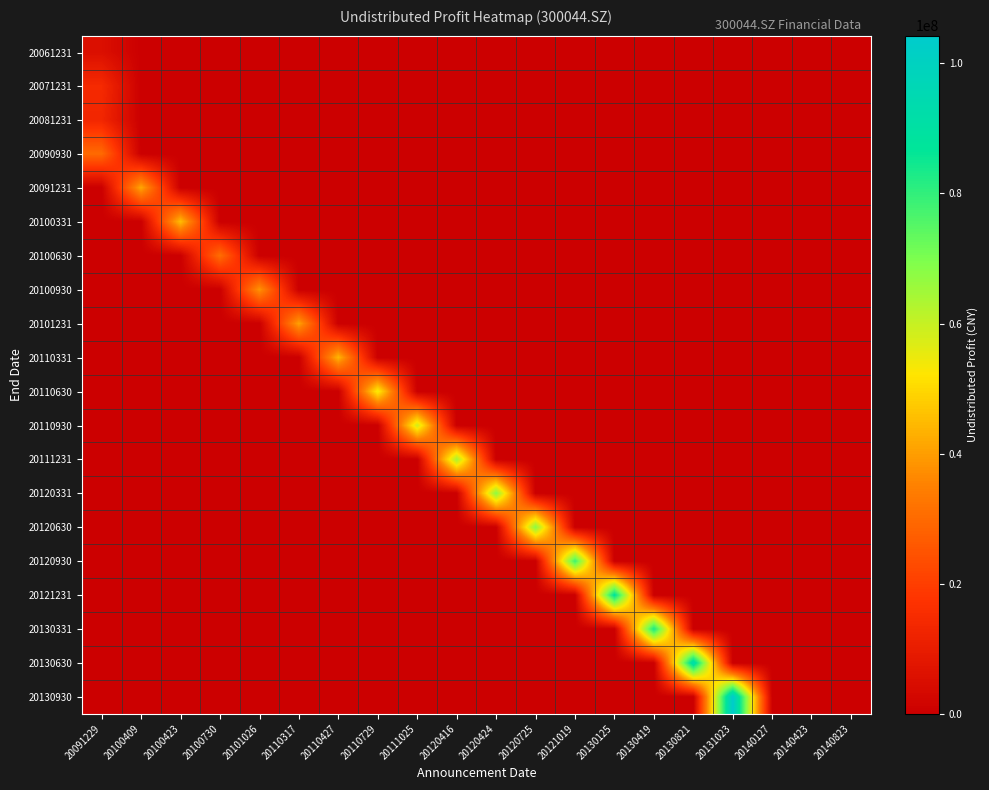

What is the difference between the highest and lowest values at 20101026?

38530225.5